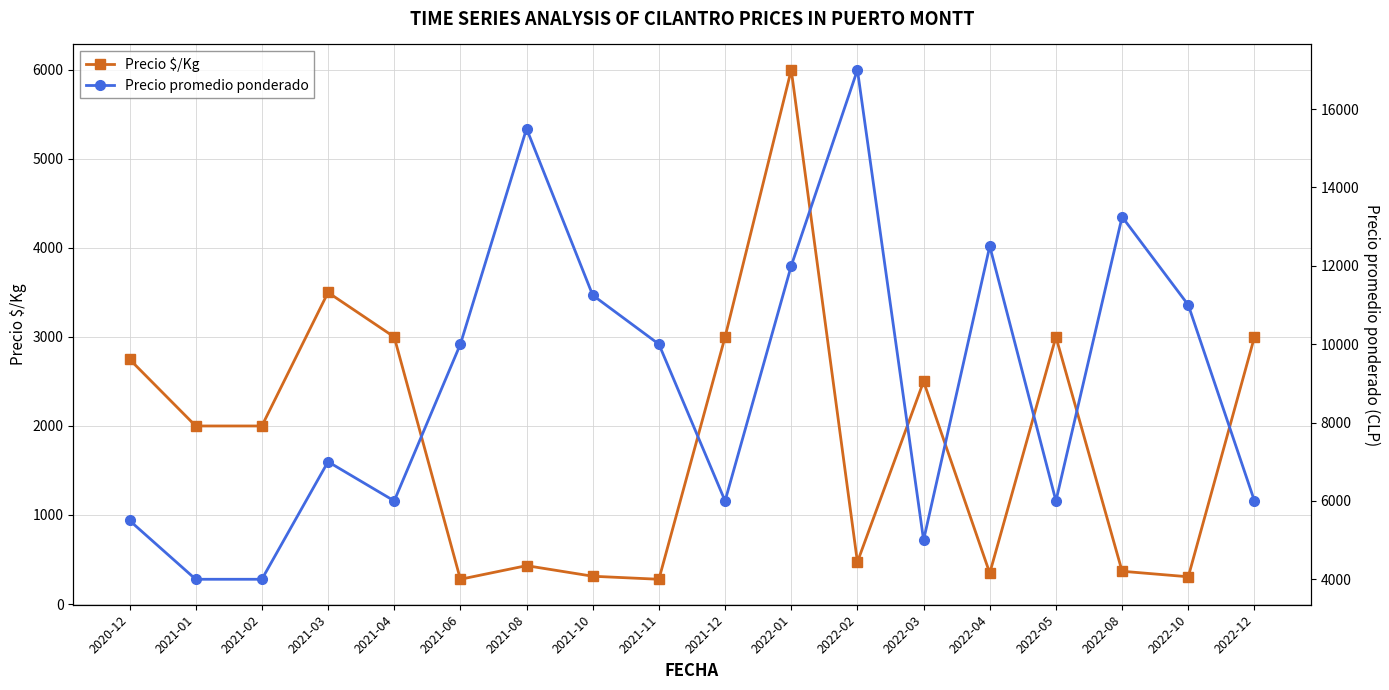

At which category is the sum across all series the highest?

2022-01